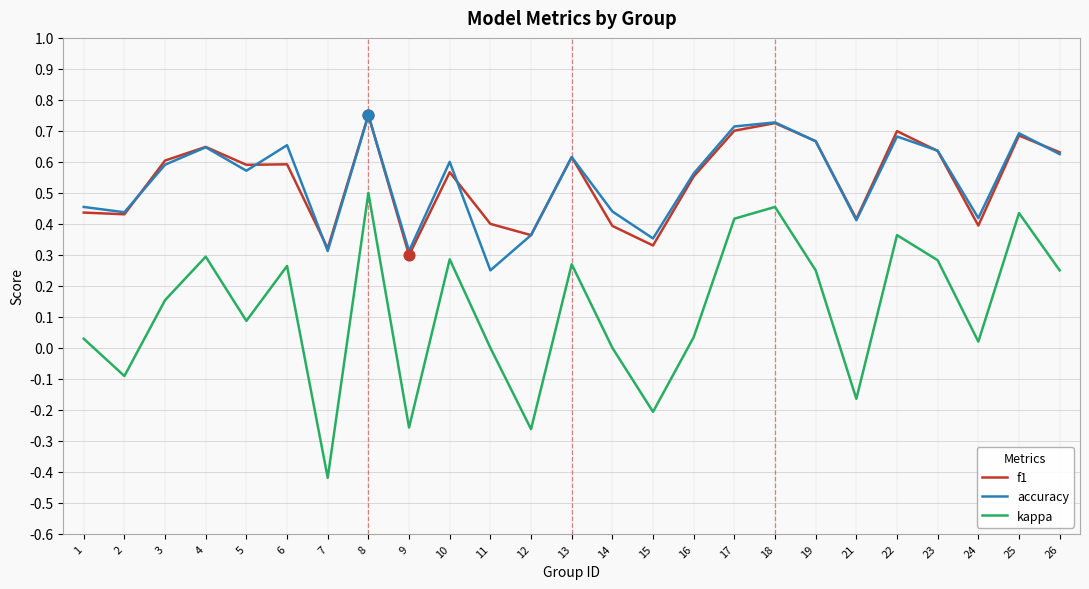

What are all the series names shown in the legend?

f1, accuracy, kappa